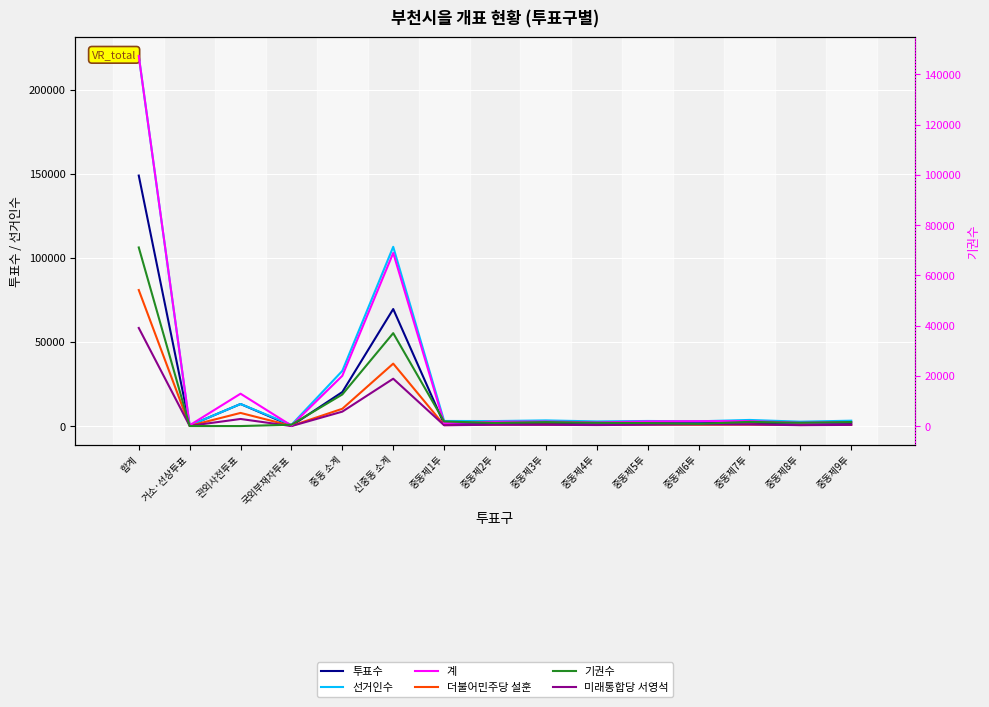

At which label is 더불어민주당 설훈 closest to 40519?

신중동 소계